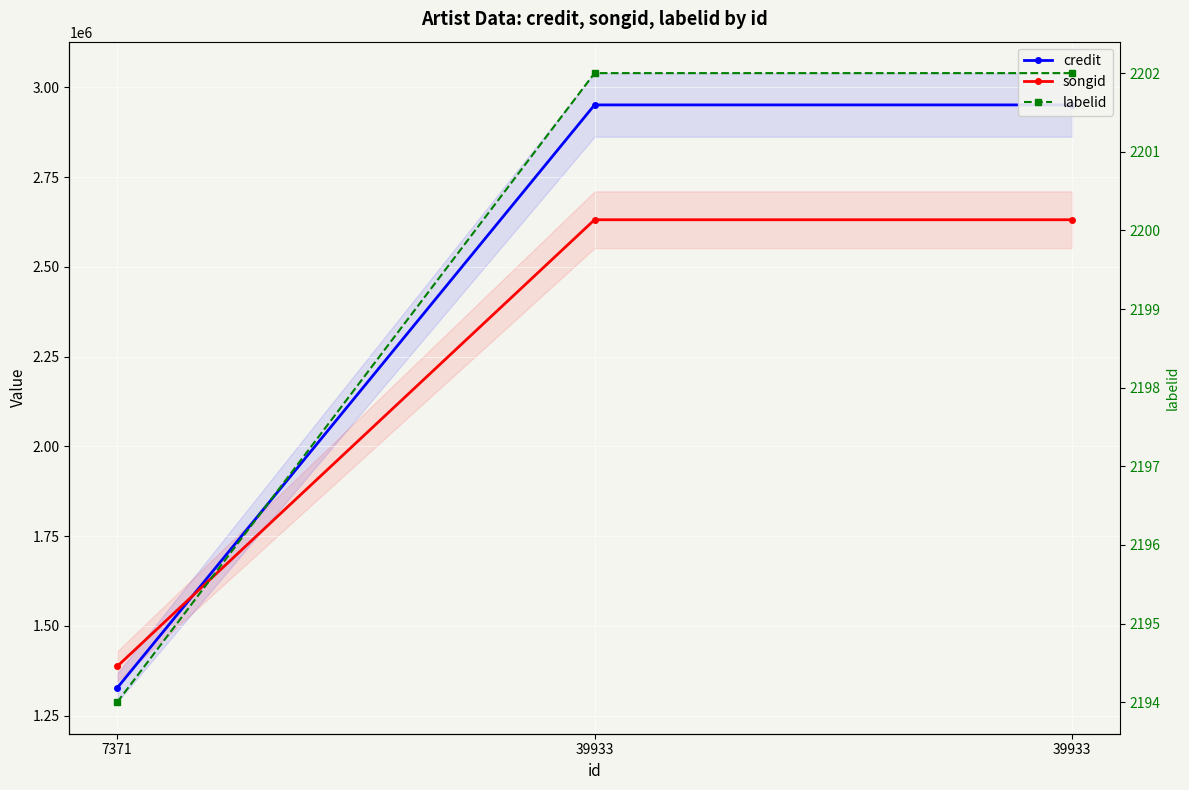

Where is labelid nearest to the value 2198?

7371